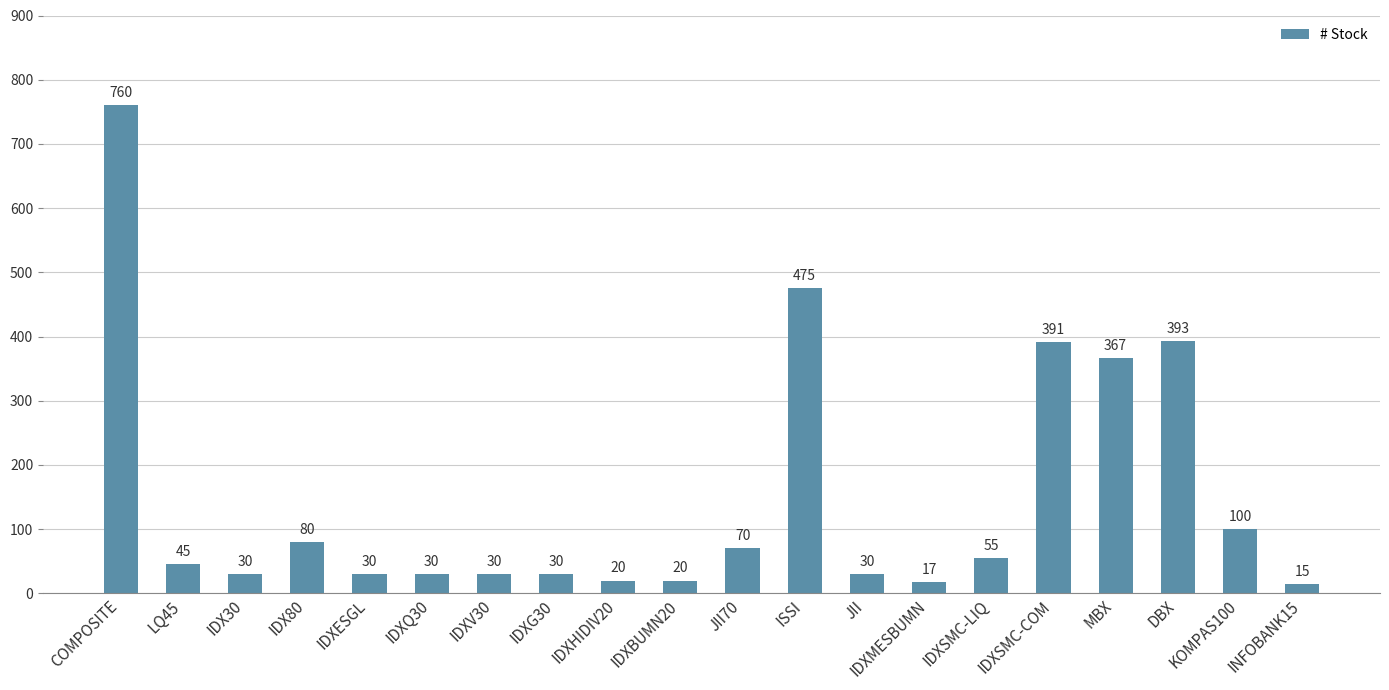

What is the difference between the values at LQ45 and JII70?

25